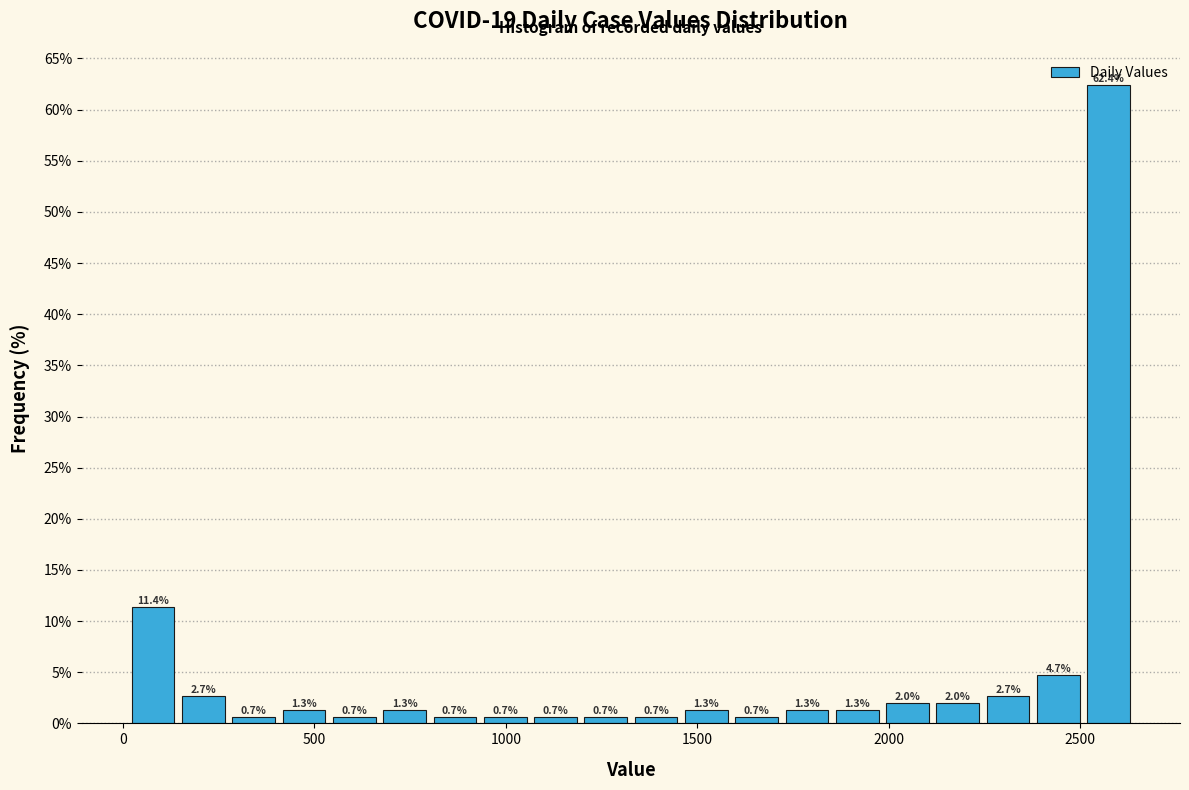

Around what value on the x-axis is the tallest bar? Give the approximate position of its centre, as read against the axis.

2550